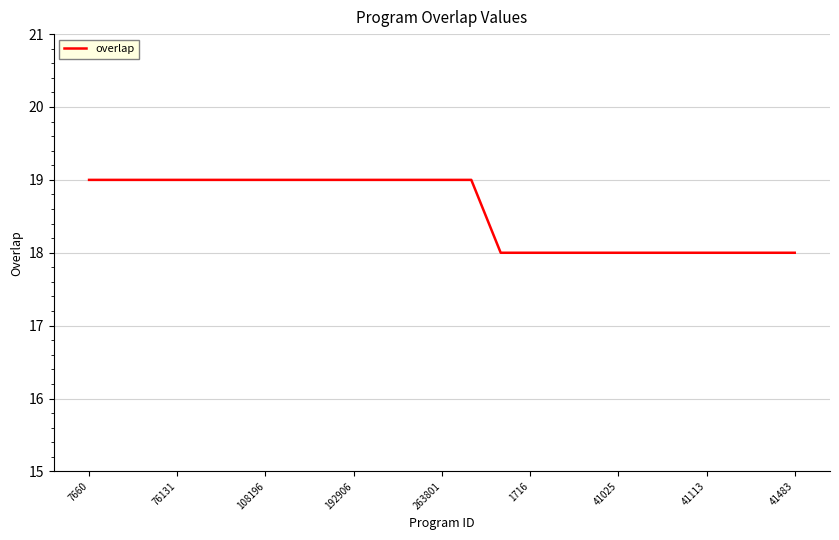

What is the smallest value displayed?

18